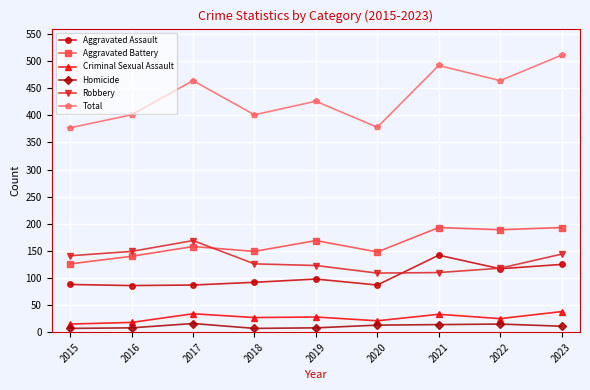

True or false: Total has a value of 743 at 2022.

False